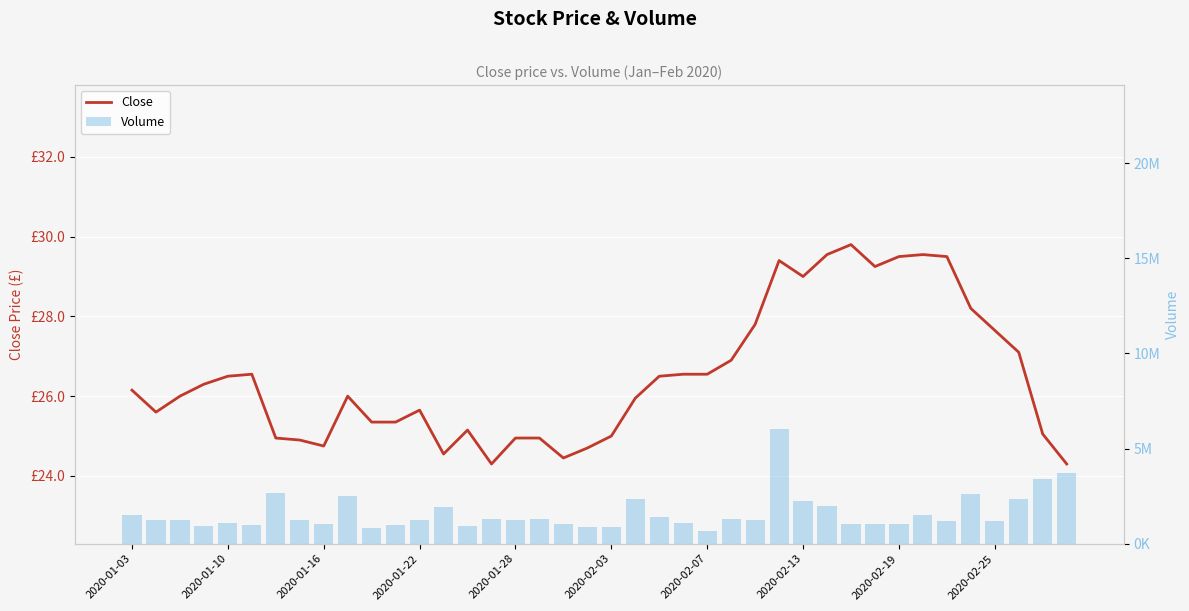

Rank the series by their average value, from highest to lowest.

Volume, Close